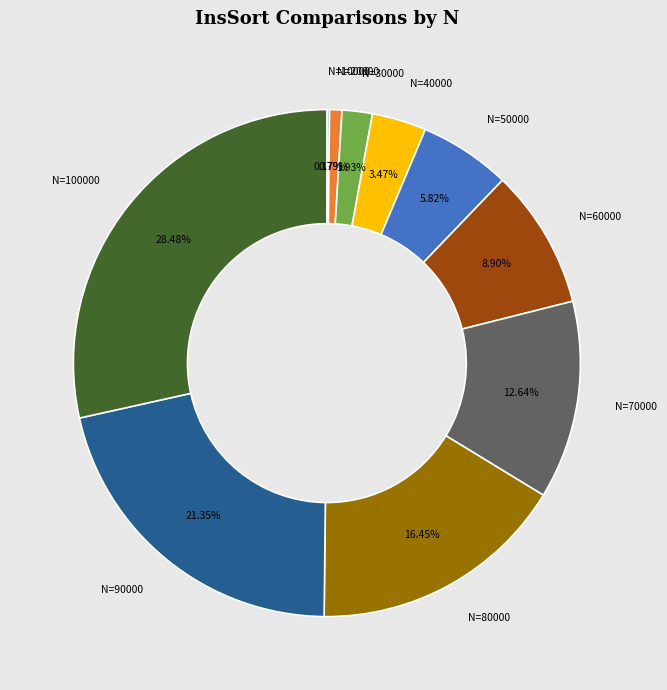

Is there any slice that represents more than half of the pie?

No